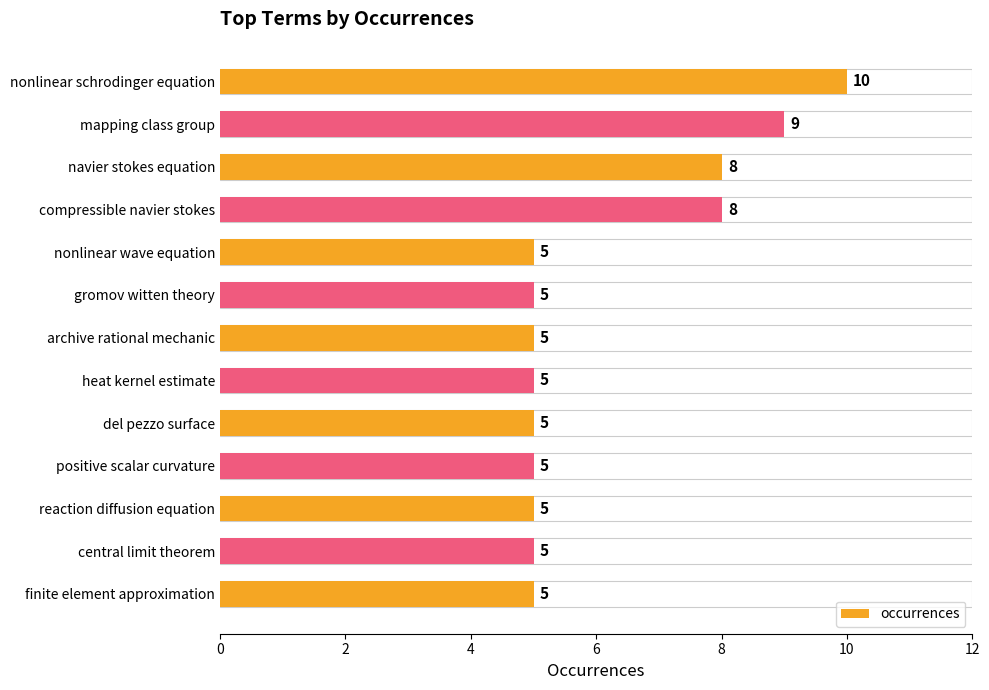

What is the sum of all values?

80